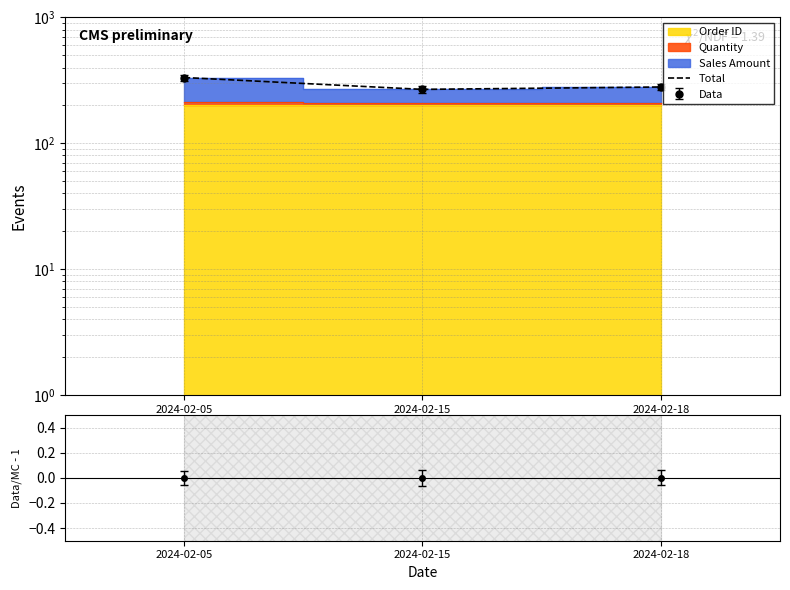

What is the value of the 2nd point from the left?

268